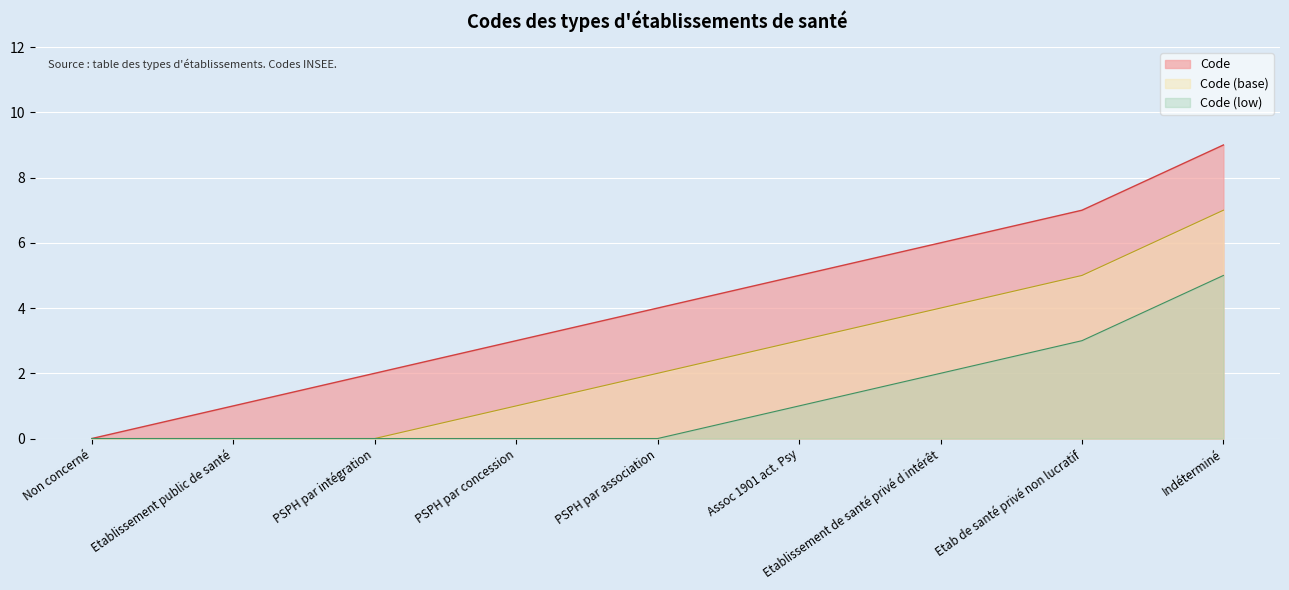

Which series changed the most between Non concerné and Indéterminé?

Code